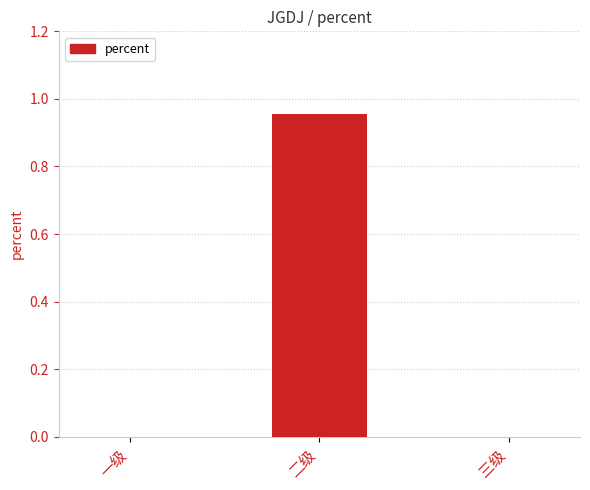

True or false: the data shows -0.4 at 一级.

False